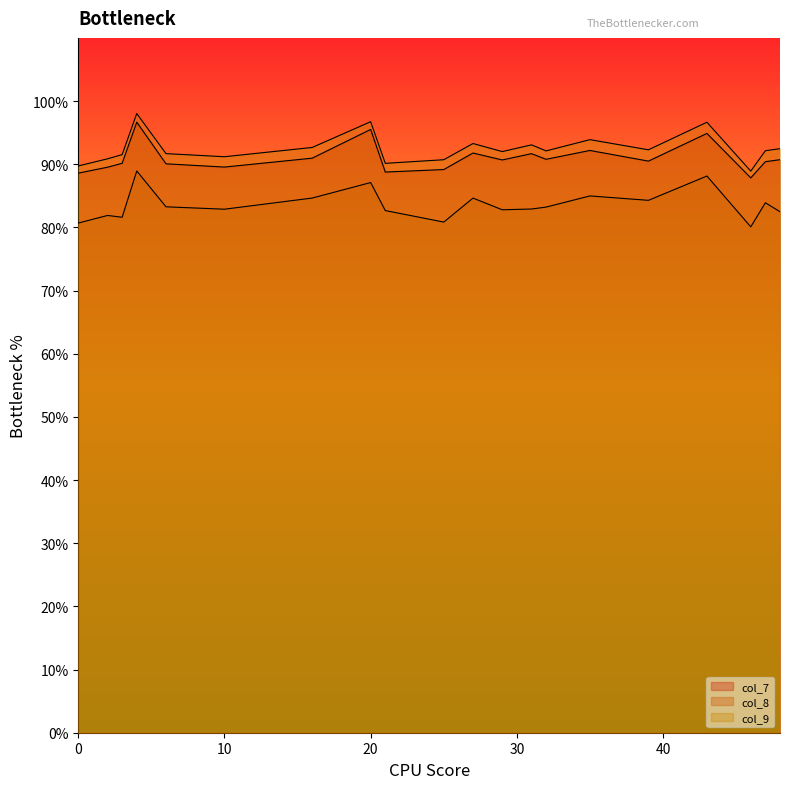

True or false: col_9 has a value of 117.5 at 0.

False